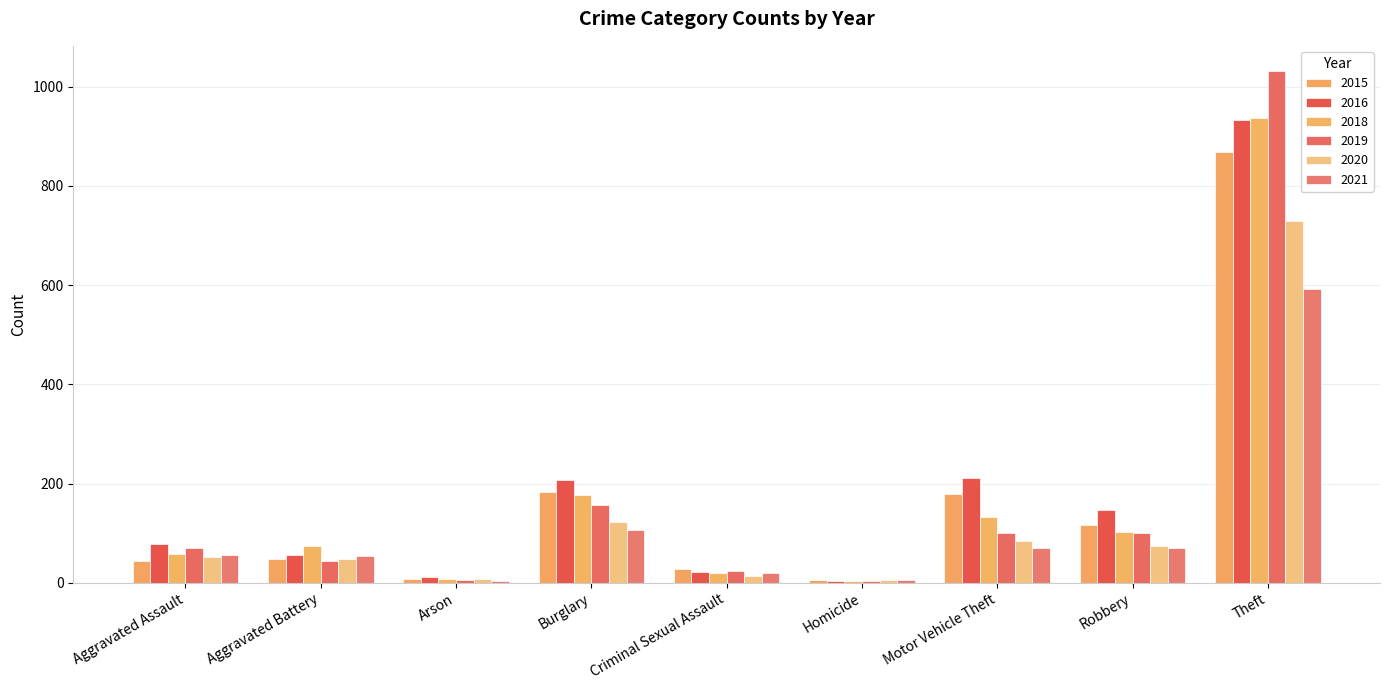

Is it true that 2020 equals 7 at Arson?

True